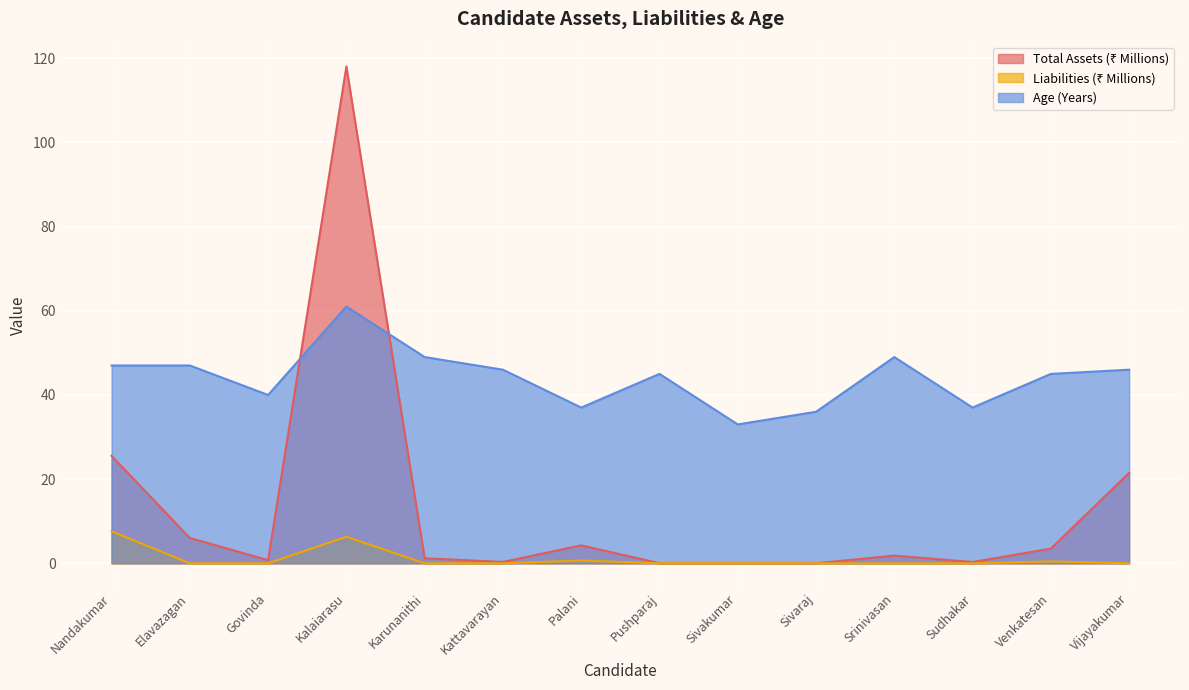

Reading left to right, list all the values displayed in this chart.

Total Assets: 25.5	6.0	0.8	118.0	1.2	0.3	4.3	0.0	0.0	0.0	1.8	0.3	3.5	21.5
Liabilities: 7.6	0.0	0.0	6.3	0.0	0.0	0.7	0.0	0.0	0.0	0.0	0.0	0.5	0.0
Age: 47.0	47.0	40.0	61.0	49.0	46.0	37.0	45.0	33.0	36.0	49.0	37.0	45.0	46.0